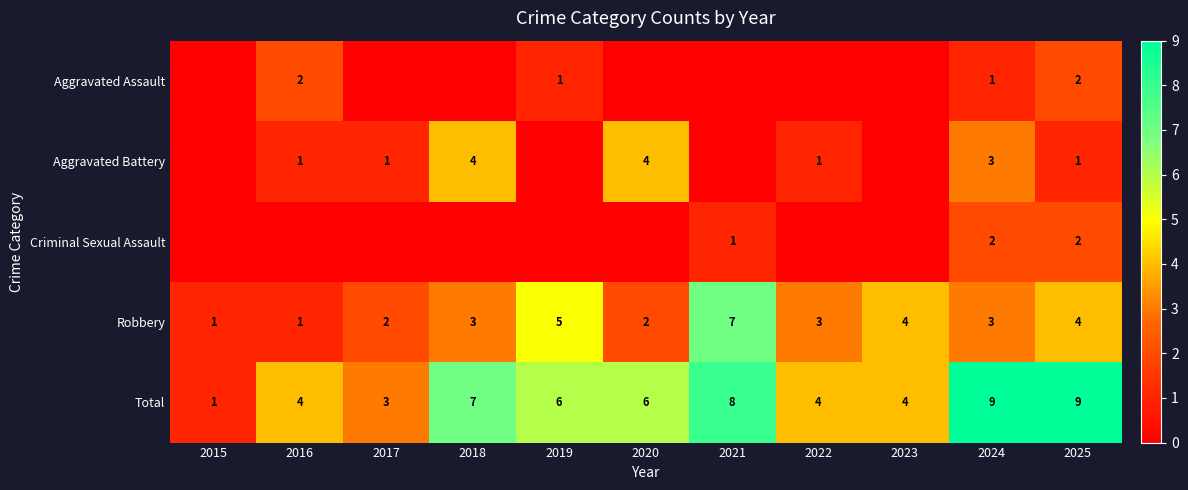

The value of Aggravated Battery at 2024 is 2. True or false?

False